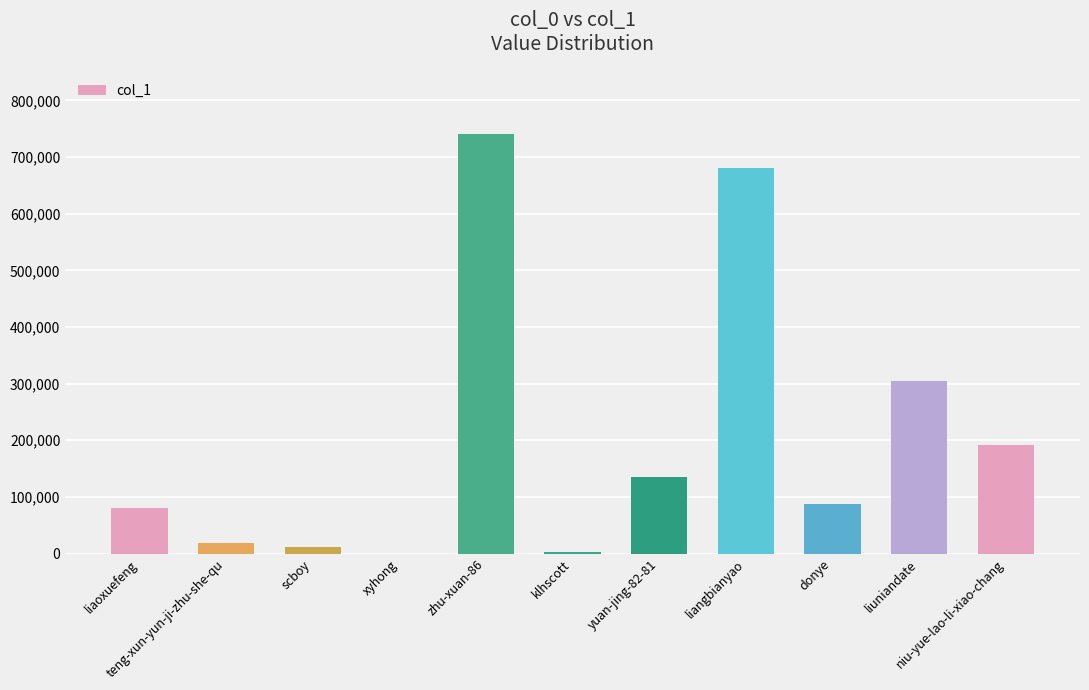

Reading left to right, what are all the values shown in this chart?

liaoxuefeng=80801	teng-xun-yun-ji-zhu-she-qu=19157	scboy=12012	xyhong=10	zhu-xuan-86=740682	klhscott=3470	yuan-jing-82-81=134812	liangbianyao=679799	donye=87117	liuniandate=305216	niu-yue-lao-li-xiao-chang=191543